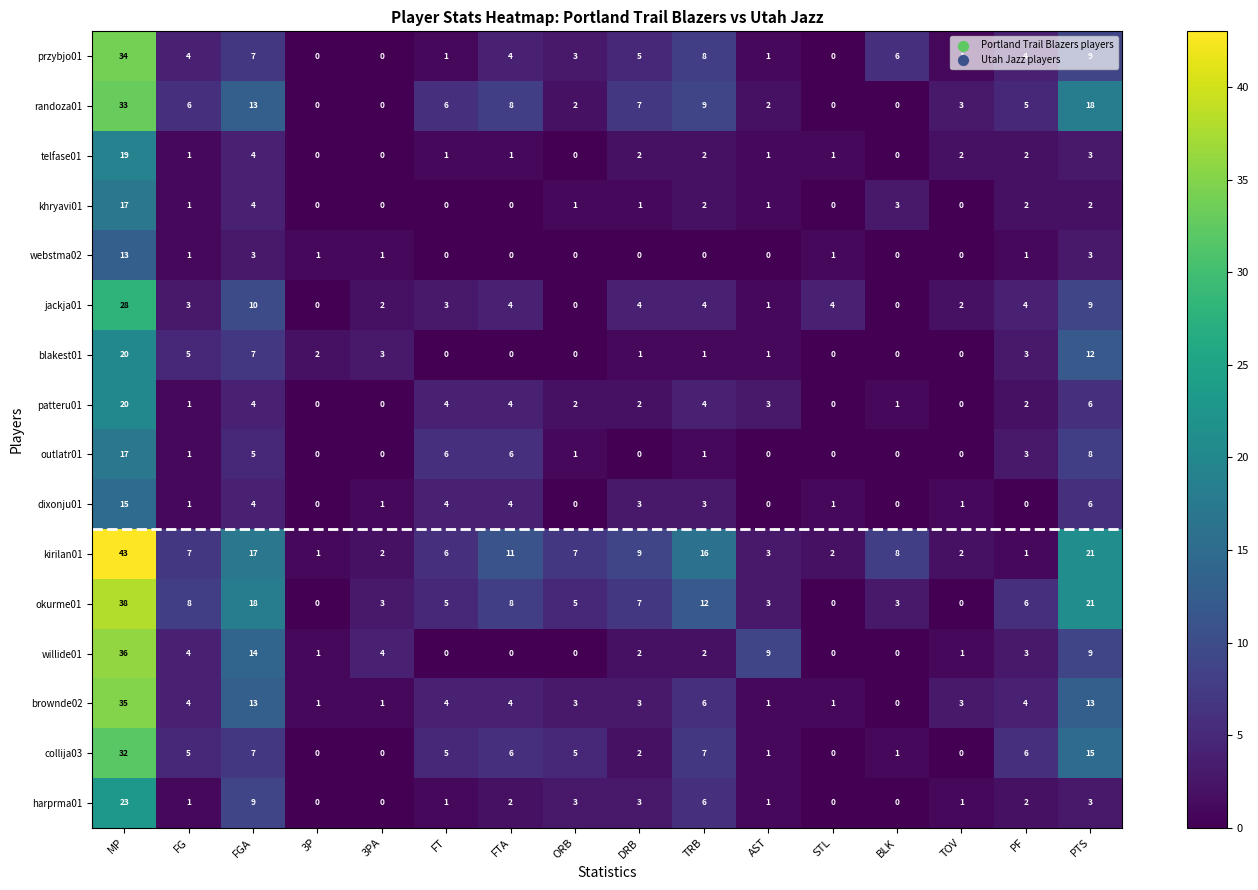

What is the spread (max minus min) of values at FG?

7